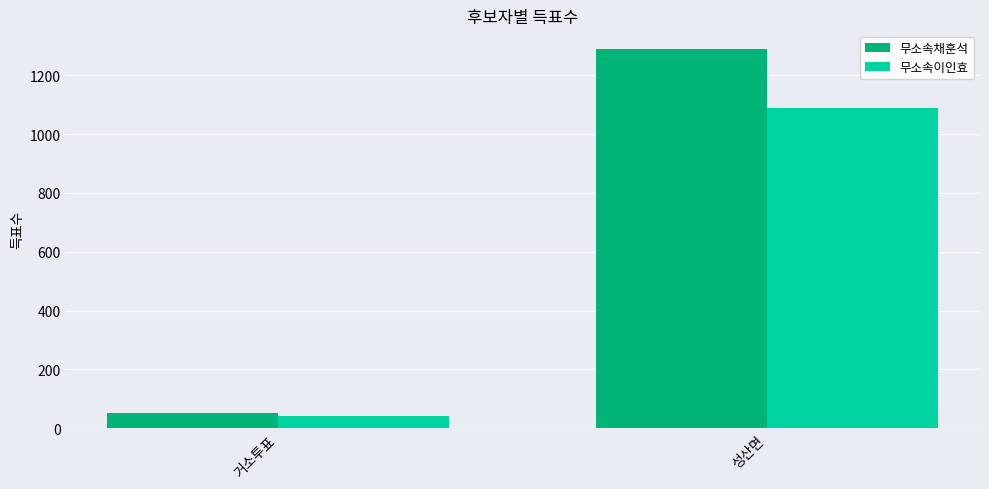

Rank the series by their maximum value, from lowest to highest.

무소속이인효, 무소속채훈석